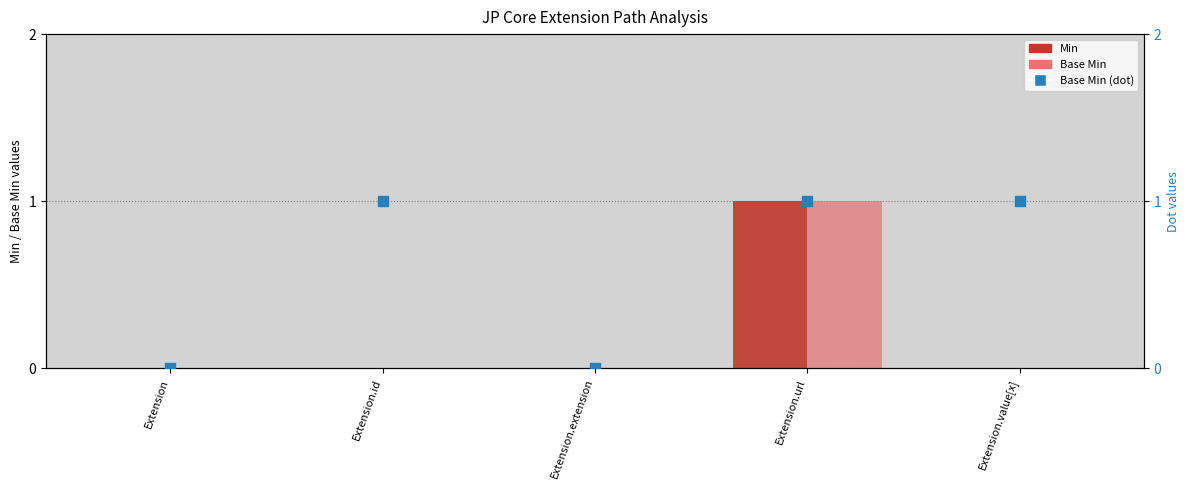

At how many categories does at least one series exceed 0?

3